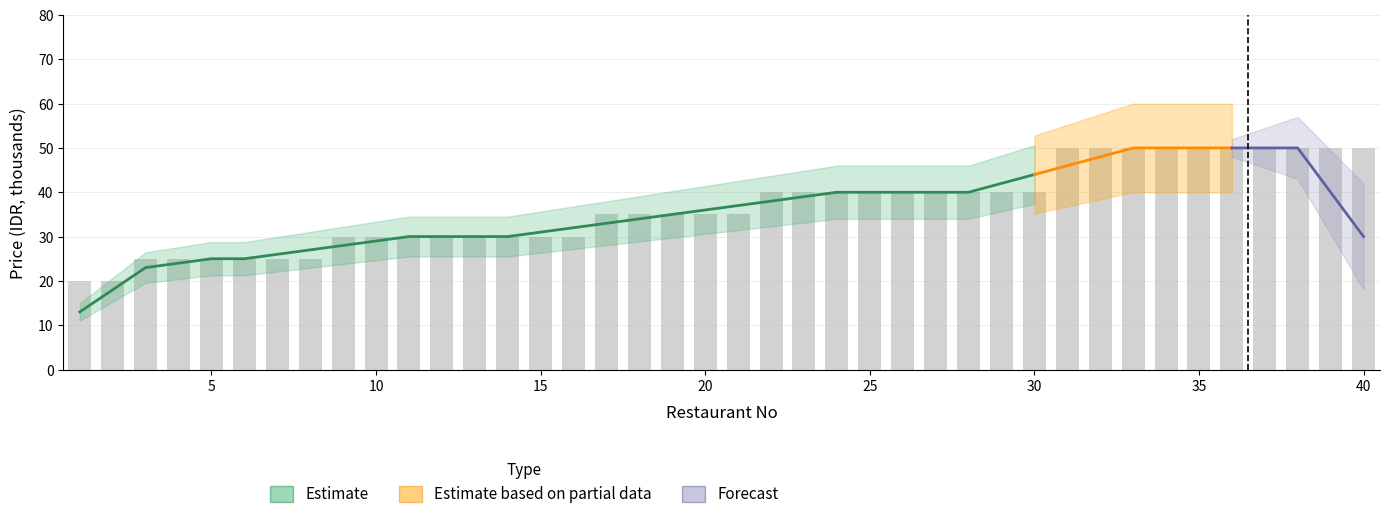

What is the value of the 22nd bar from the left?

40